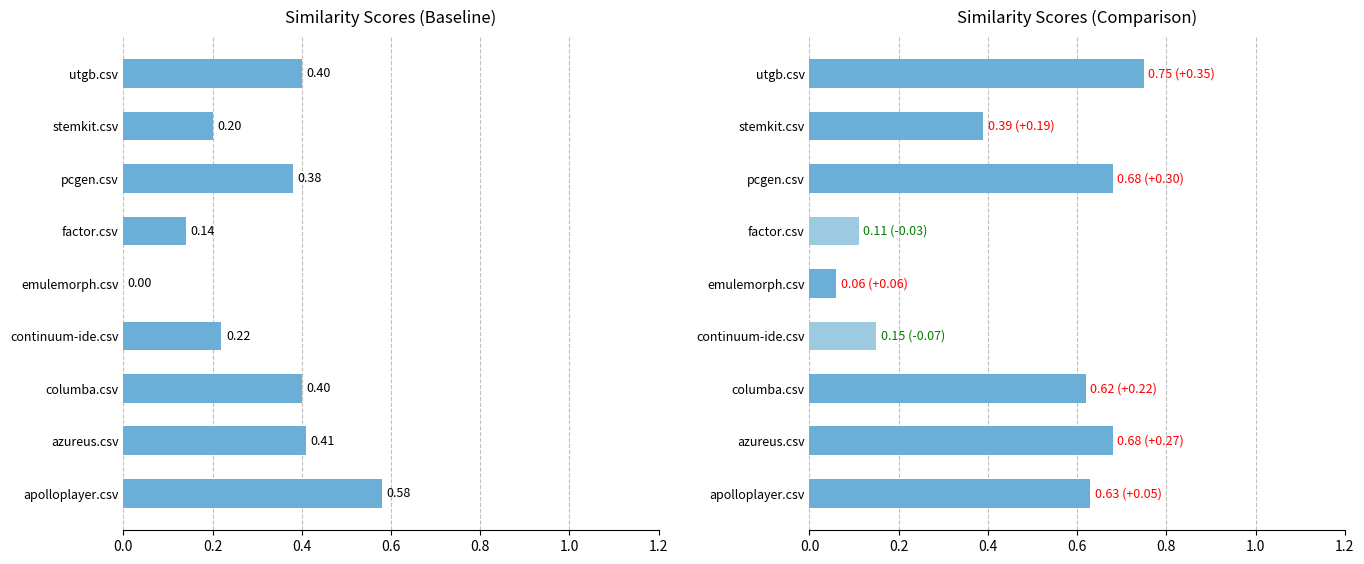

What is the label of the 8th bar from the right?

azureus.csv